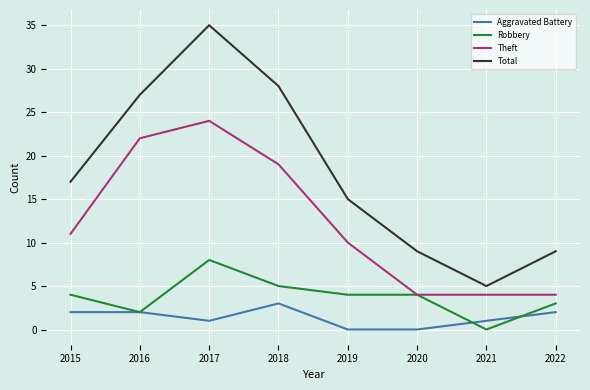

List the series in order of their peak value, lowest first.

Aggravated Battery, Robbery, Theft, Total